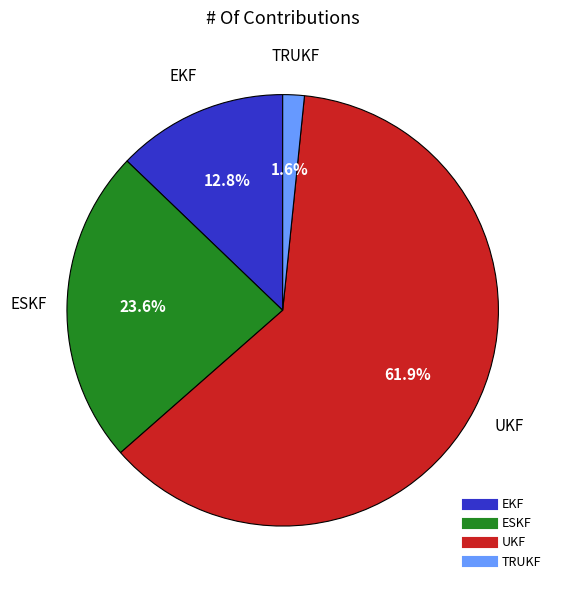

What is the majority slice?

UKF